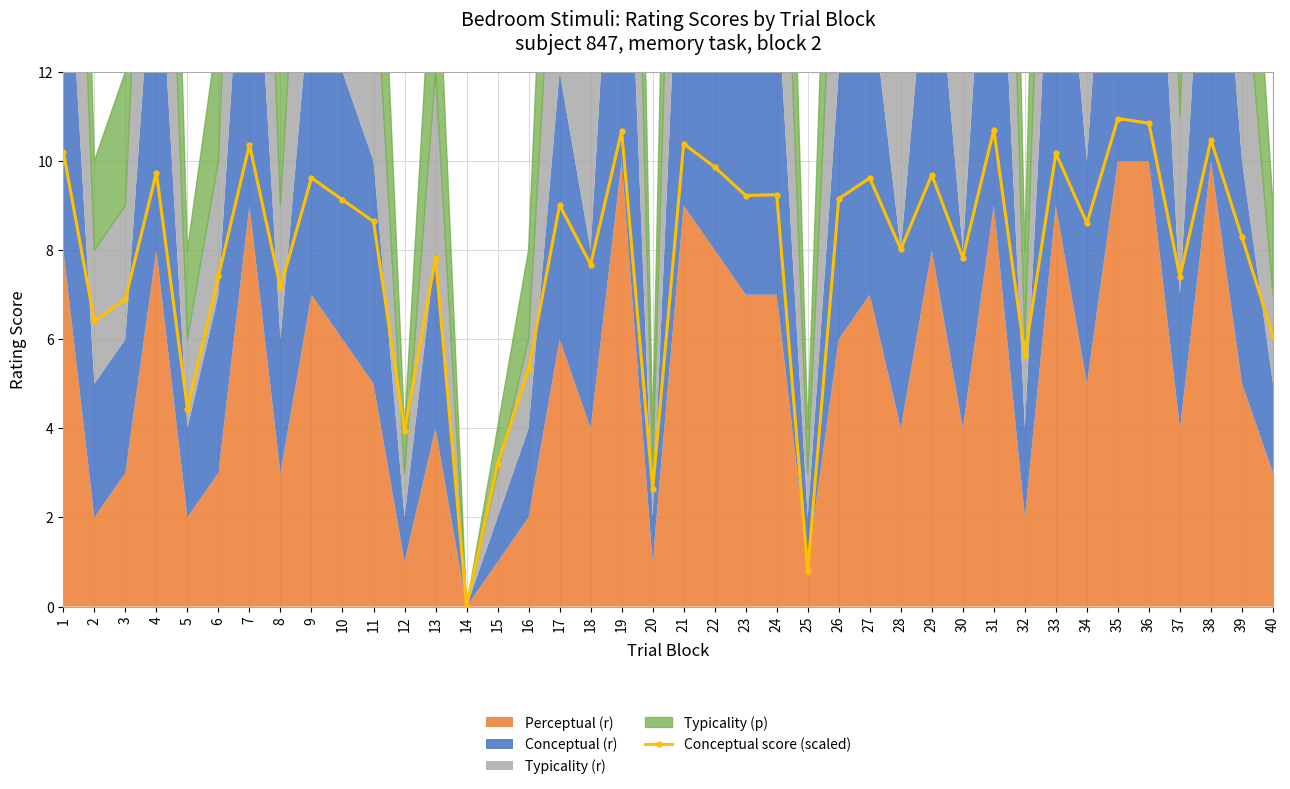

Where is the first local maximum?

4